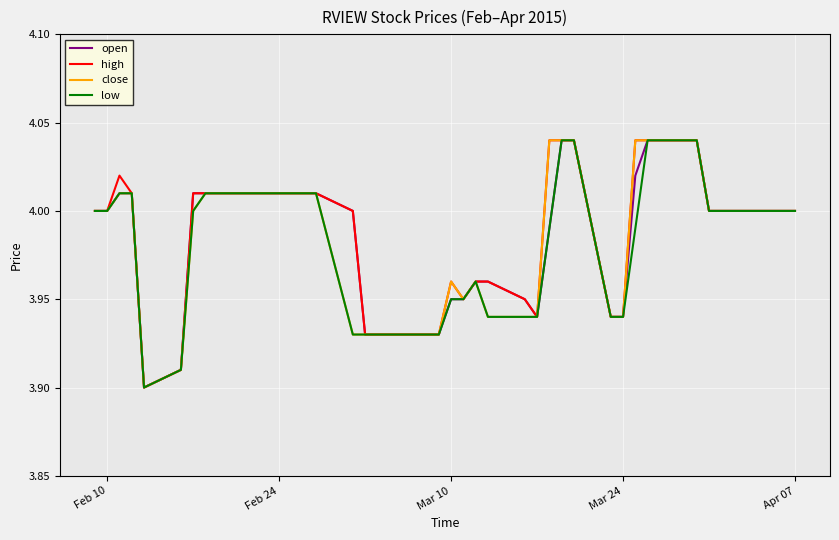

Which series has the largest total across all categories?

high